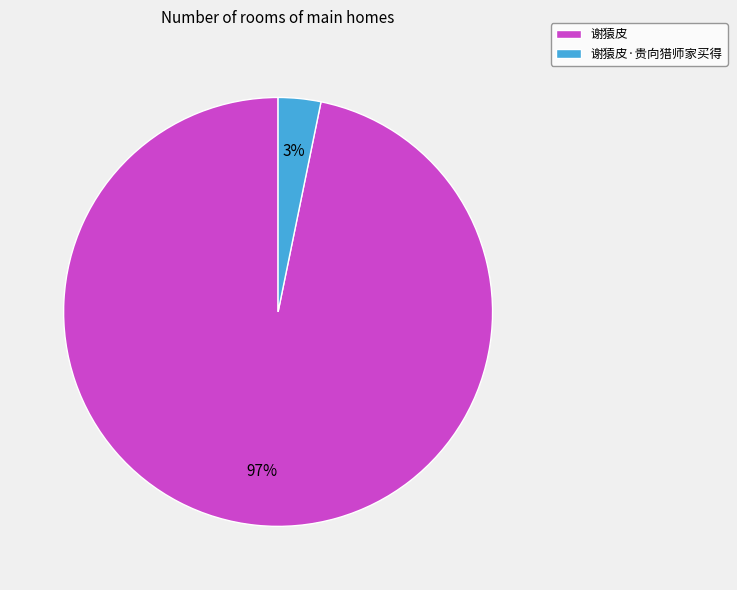

How many segments does this pie chart have?

2